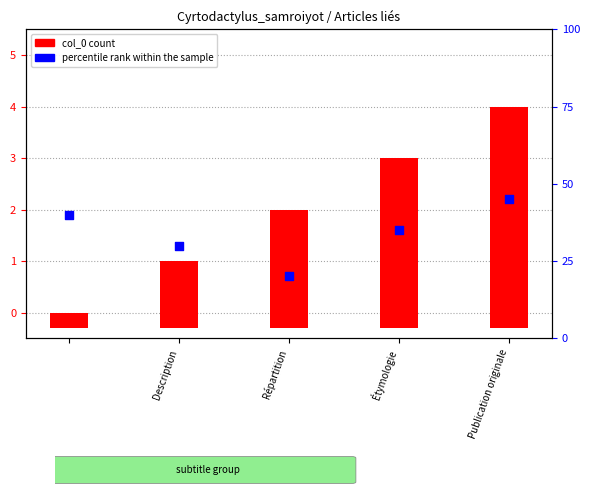

Approximately how many times larger is the value at Publication originale compared to Étymologie?

1.3